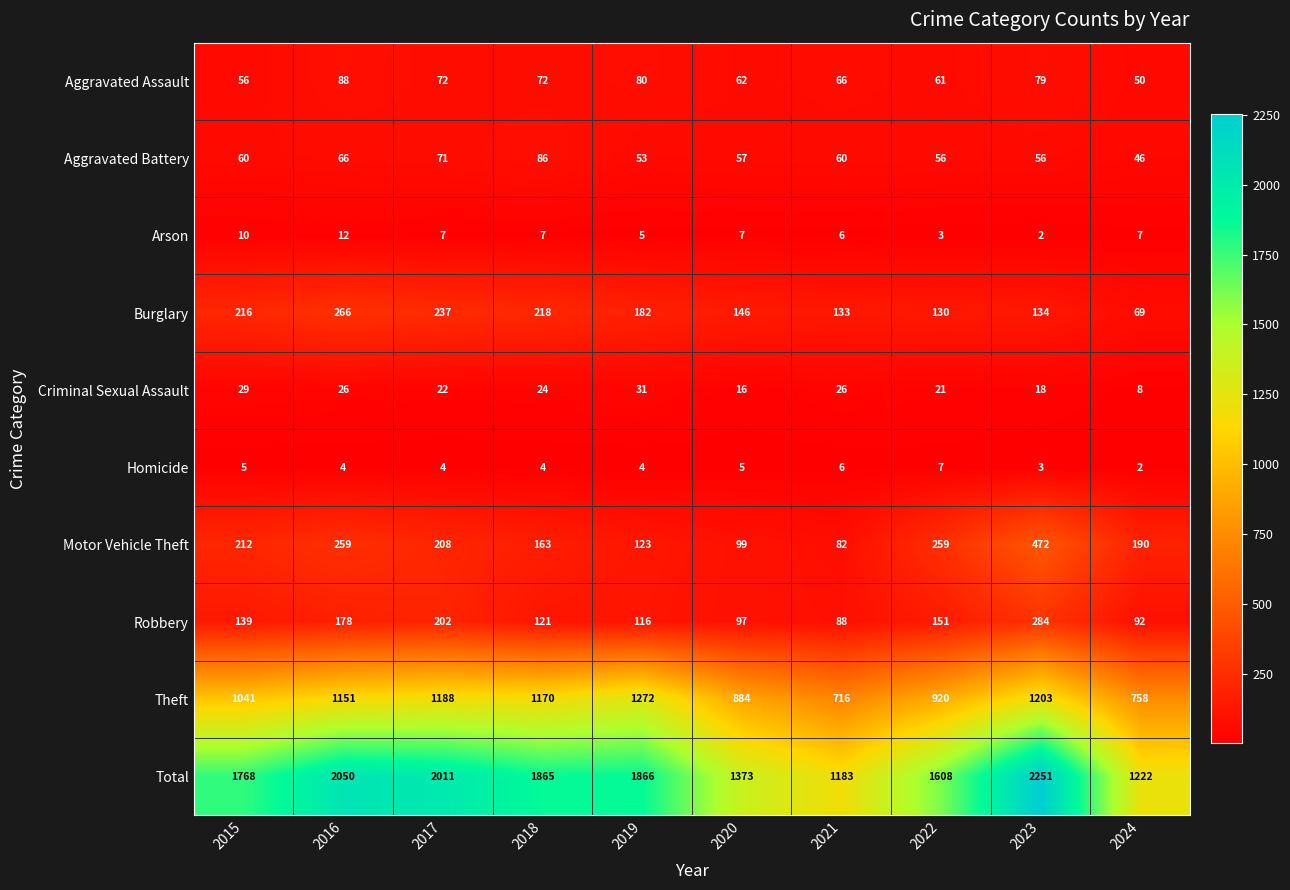

What is the difference between the maximum and minimum values in the Theft series?

556